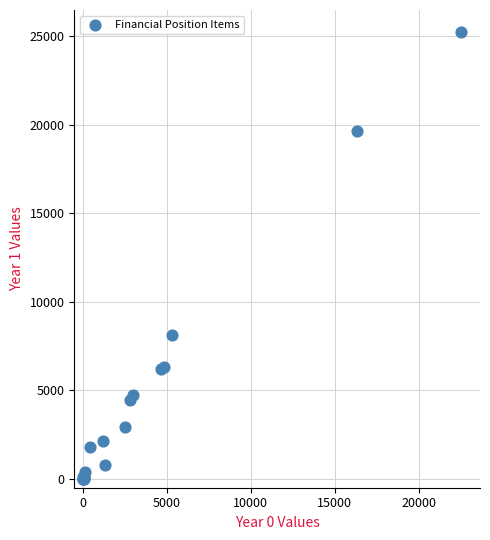

What Y value in the scatter plot is closest to 12605?

8107.9